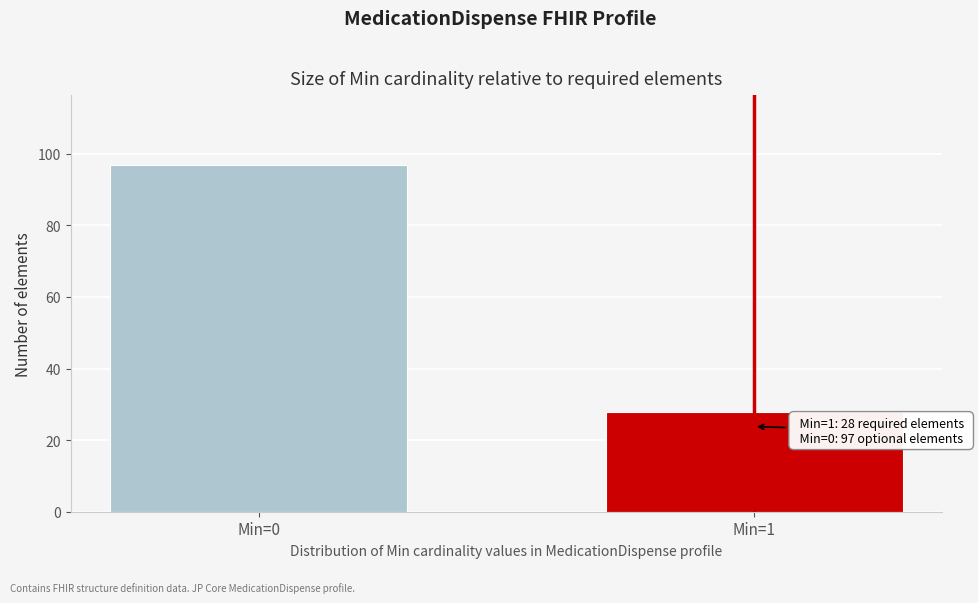

Reading left to right, what are all the values shown in this chart?

Min=0=97	Min=1=28